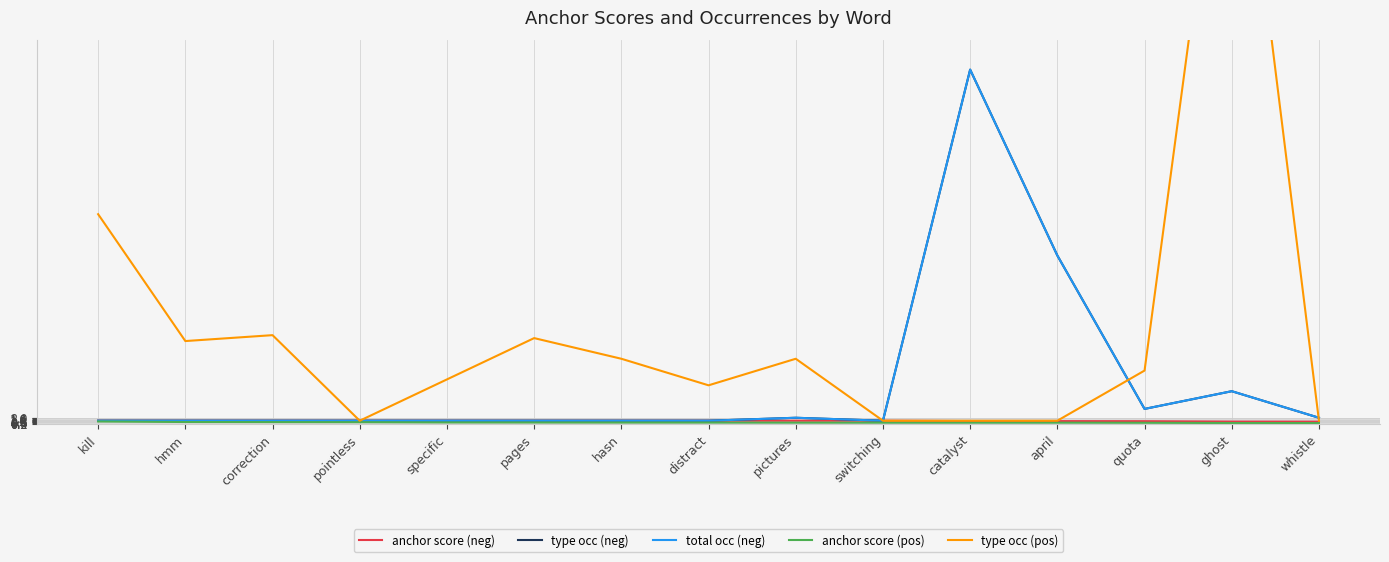

What is the label of the 7th point from the right?

pictures